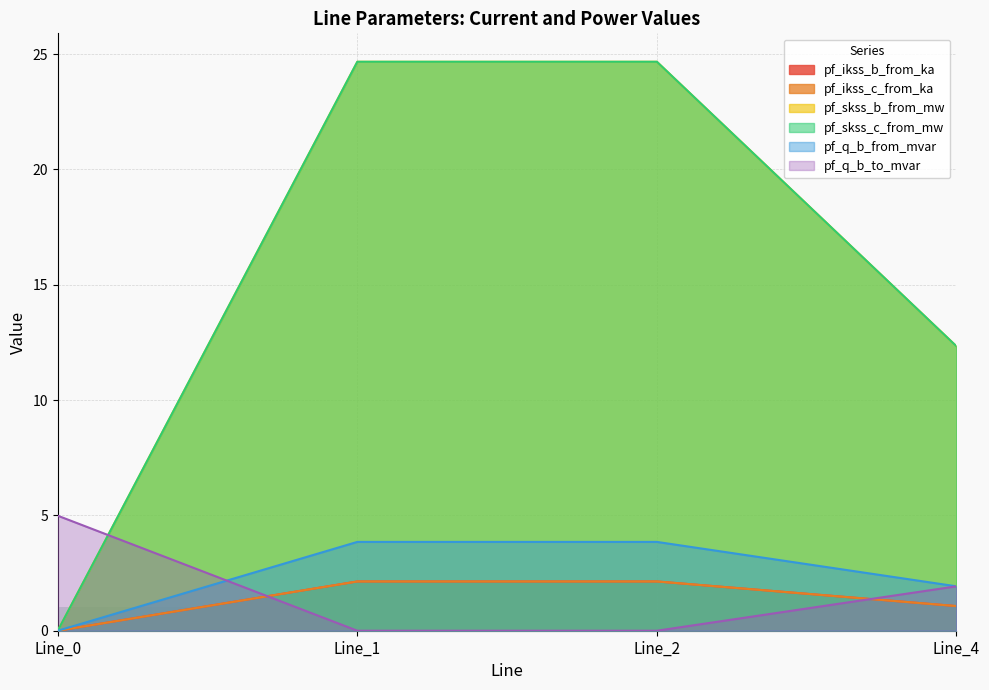

What is the sum of the pf_skss_b_from_mw values at Line_1 and Line_0?

24.7